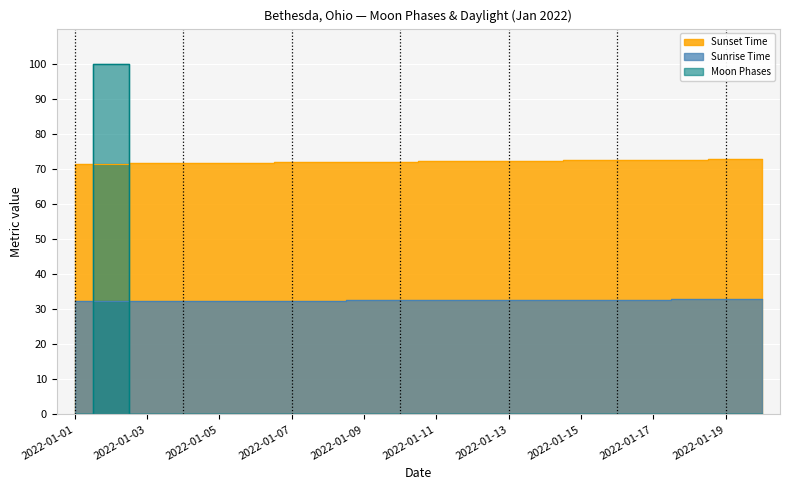

True or false: there are more than 0 points higher than both neighbors.

True